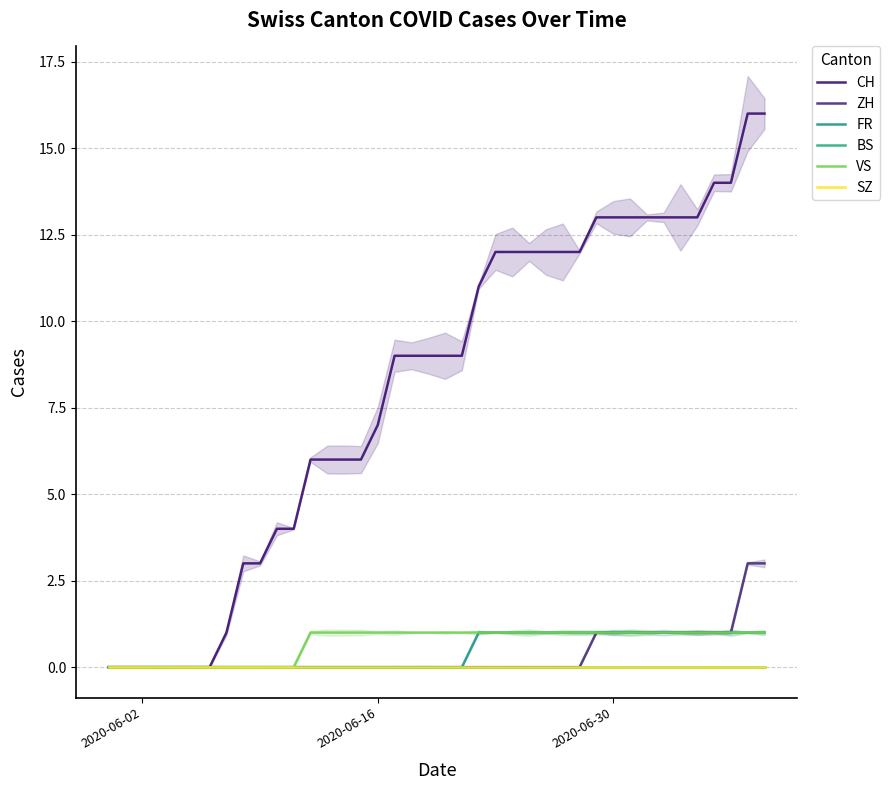

At which label is BS closest to 0?

2020-06-02